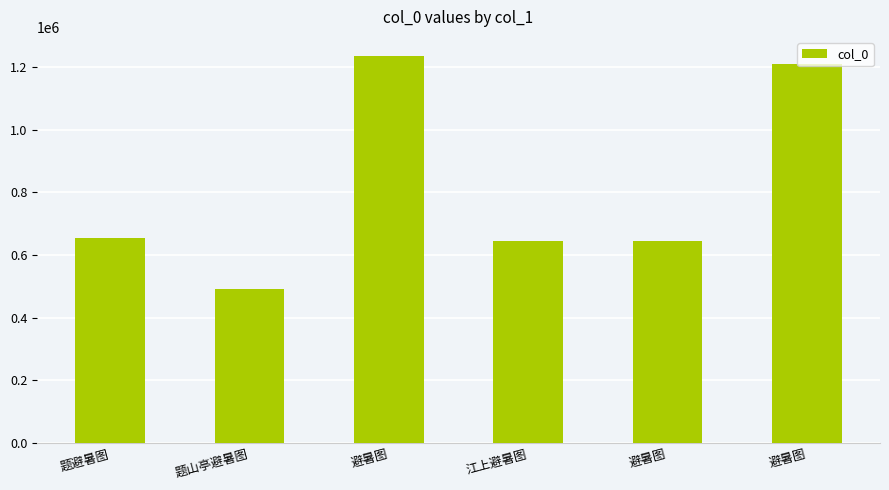

What is the label of the 6th bar from the right?

题避暑图